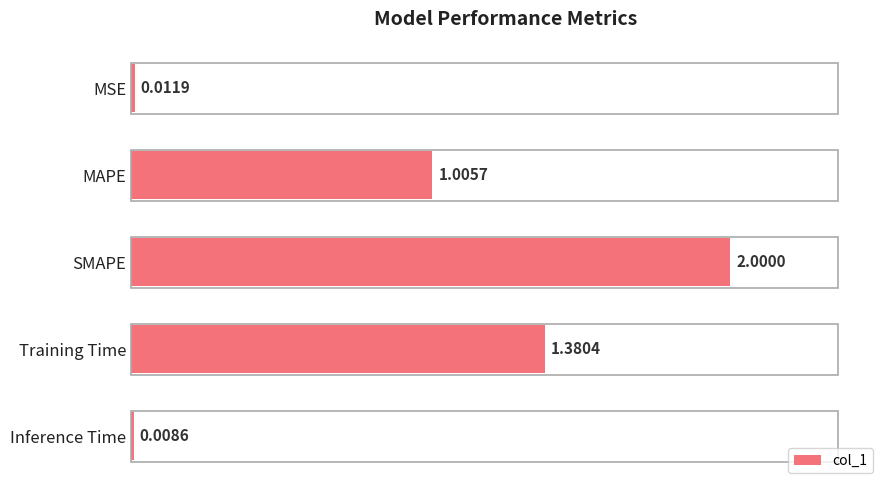

What is the average value?

0.9